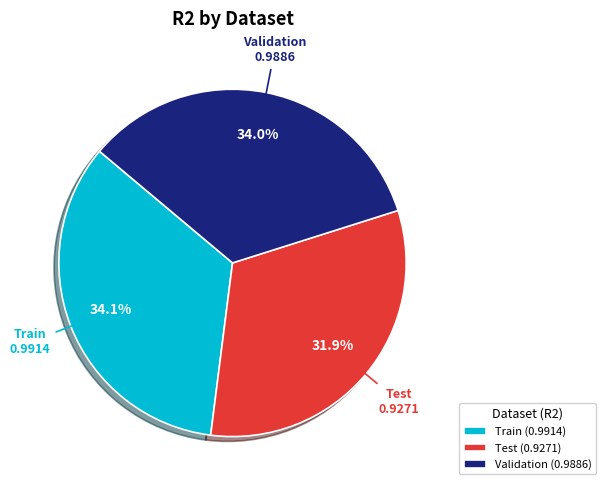

What percentage do Test and Train together represent?

66.0%